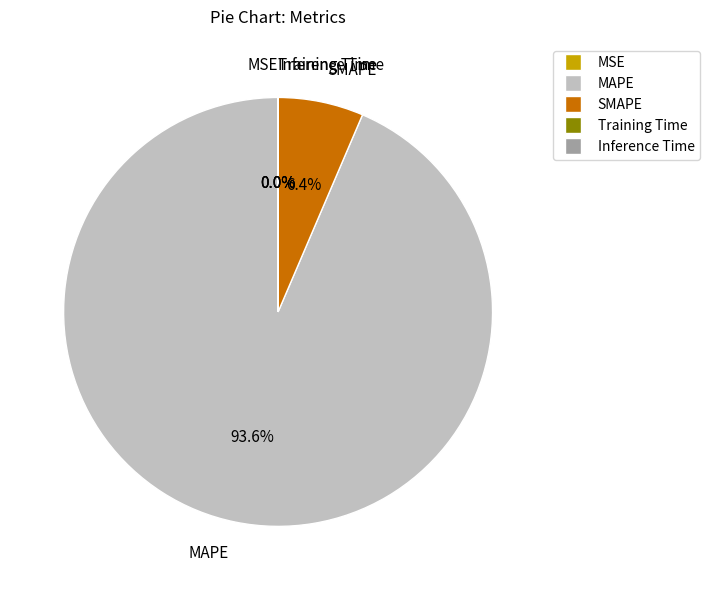

To the nearest percent, what portion does MAPE represent?

94%